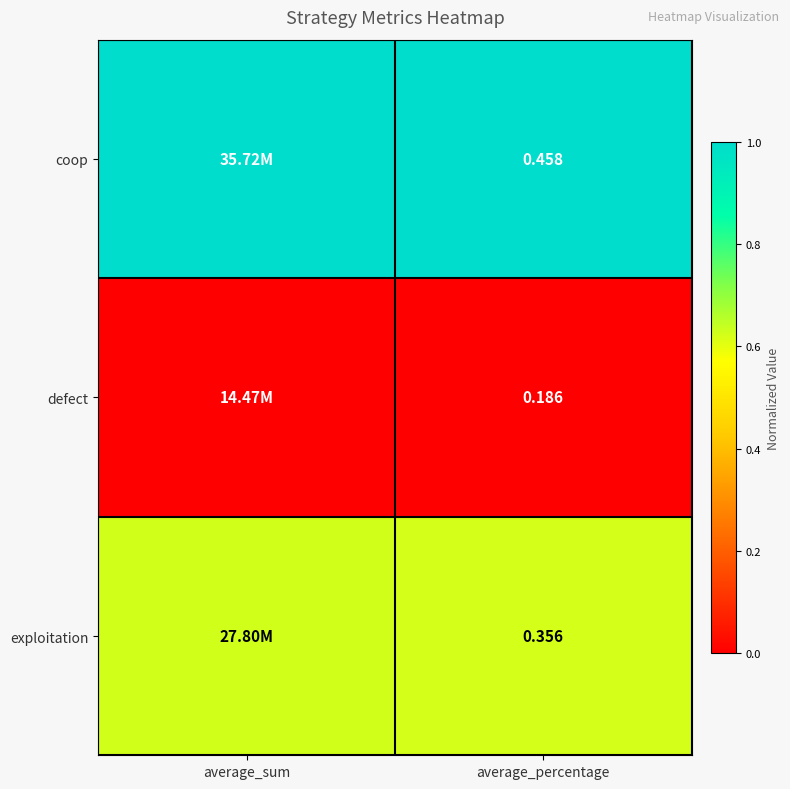

At average_percentage, list the series in order from smallest to largest.

defect, exploitation, coop